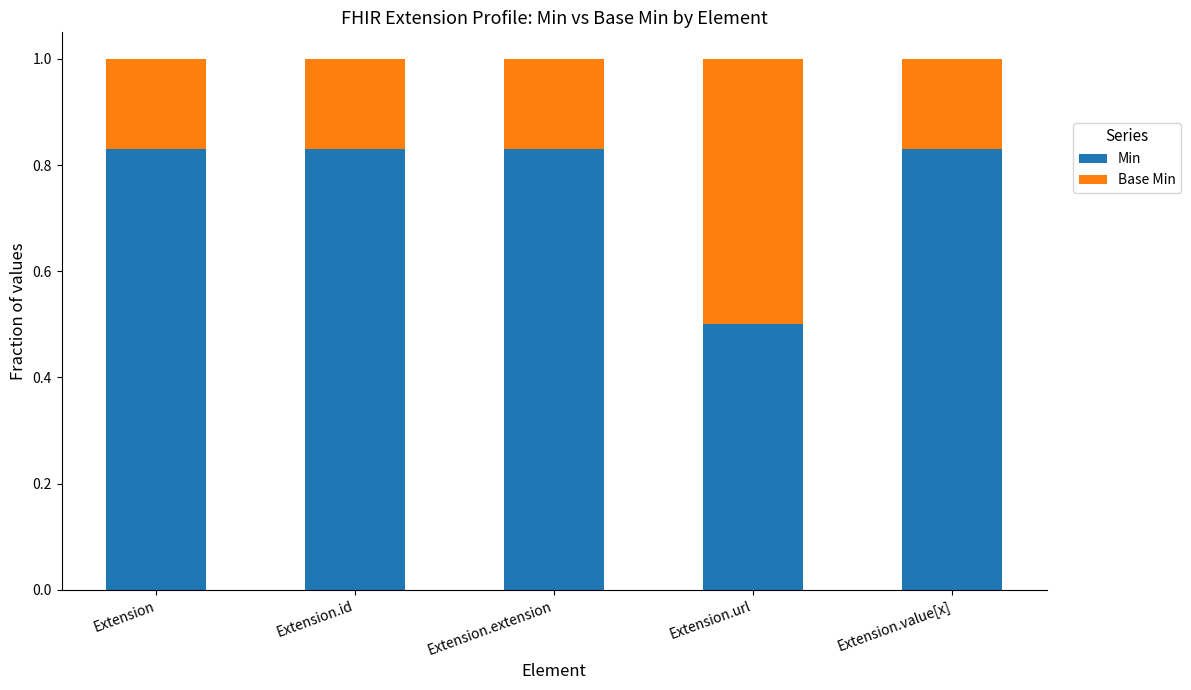

How many Min values are between 0 and 1?

5